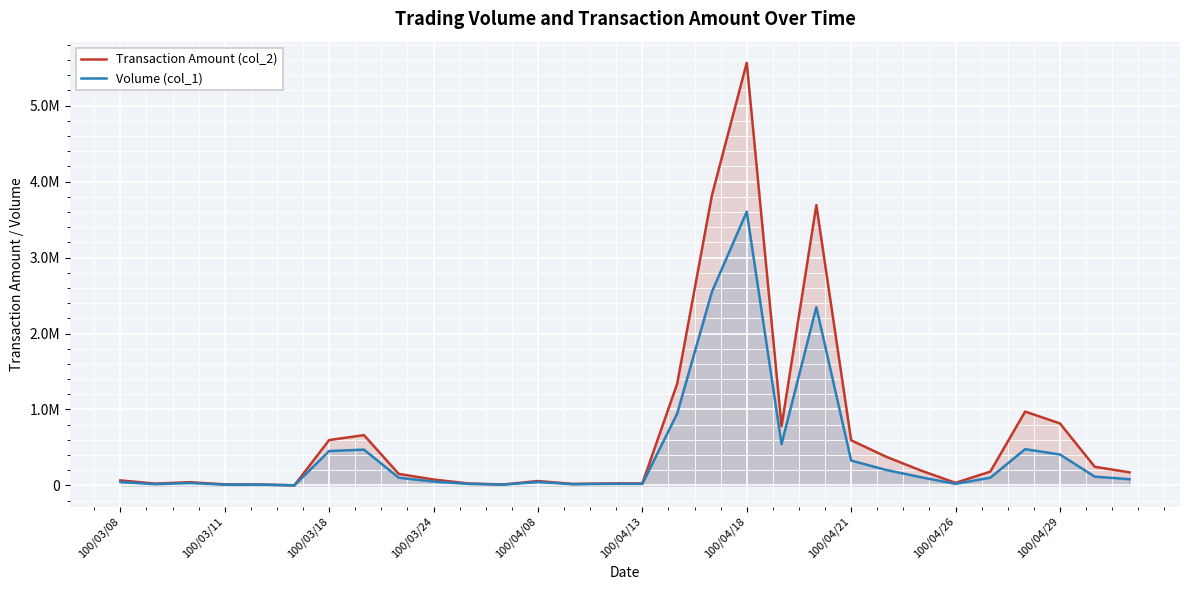

How many data points in Transaction Amount (col_2) are less than 171880?

15